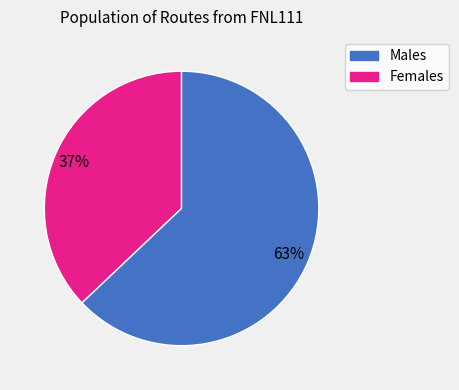

To the nearest percent, what is the average slice percentage?

50%